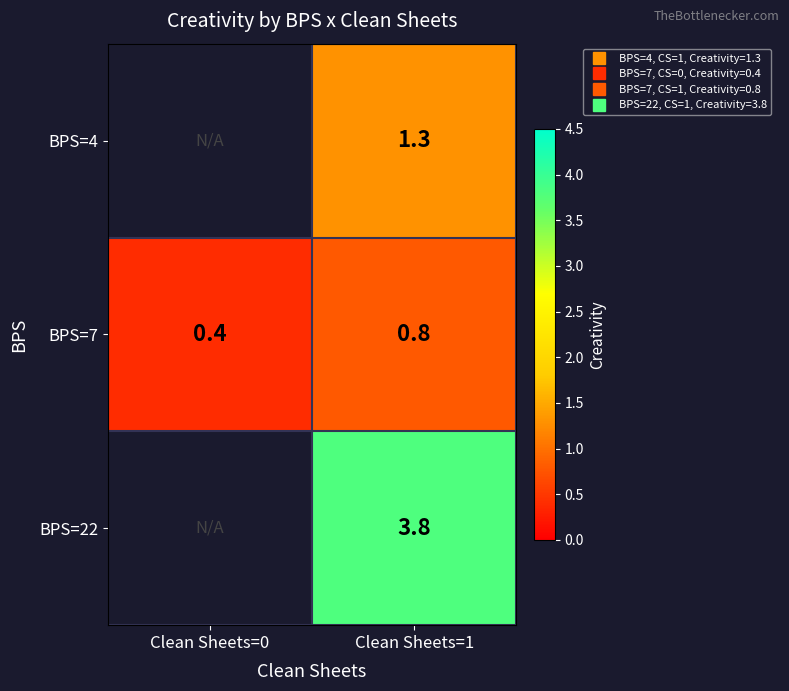

What is the minimum value shown in the chart?

0.4